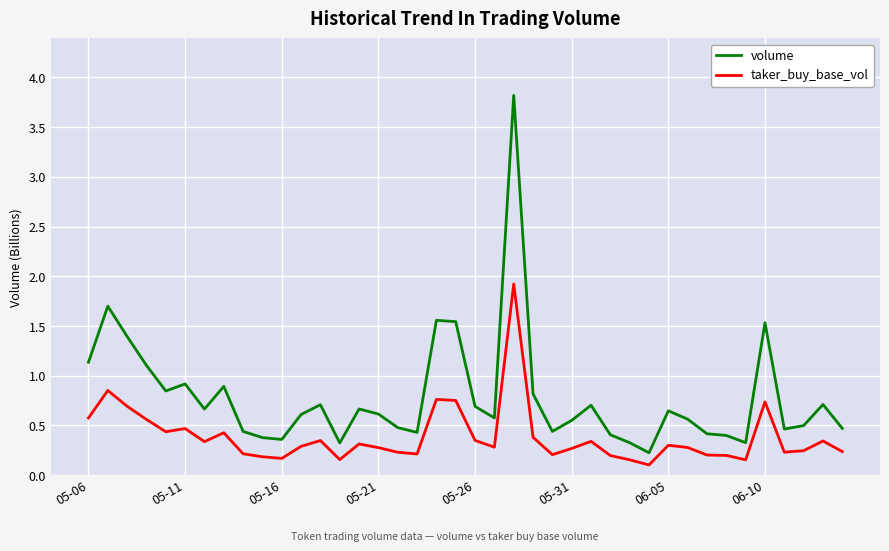

Does the chart display data point markers on the line(s)?

No